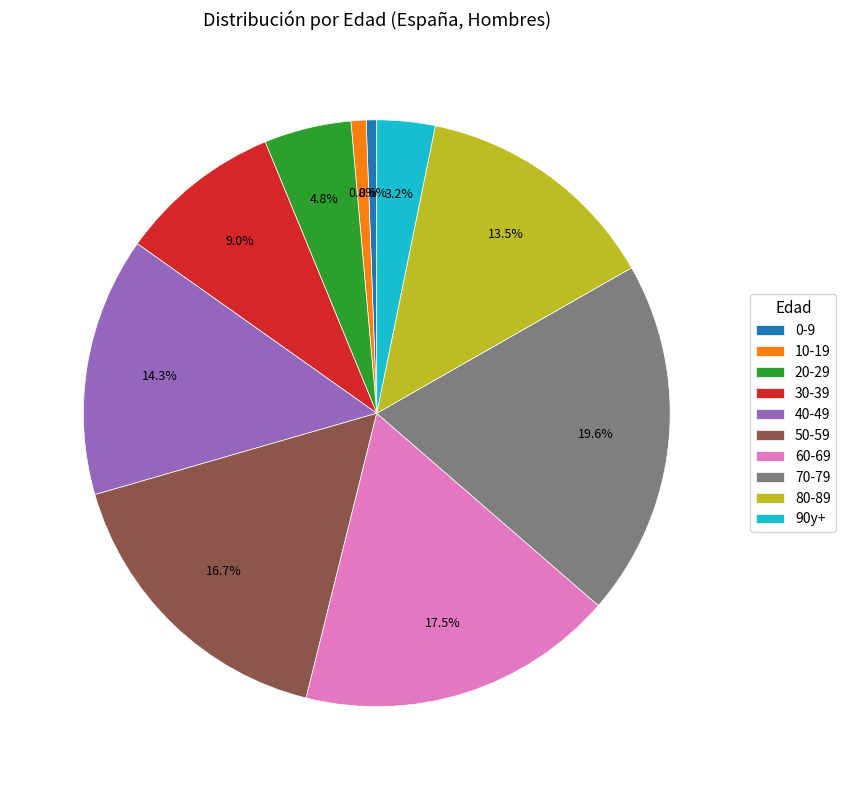

To the nearest percent, what is the difference between the 90y+ and 80-89 slice percentages?

10%